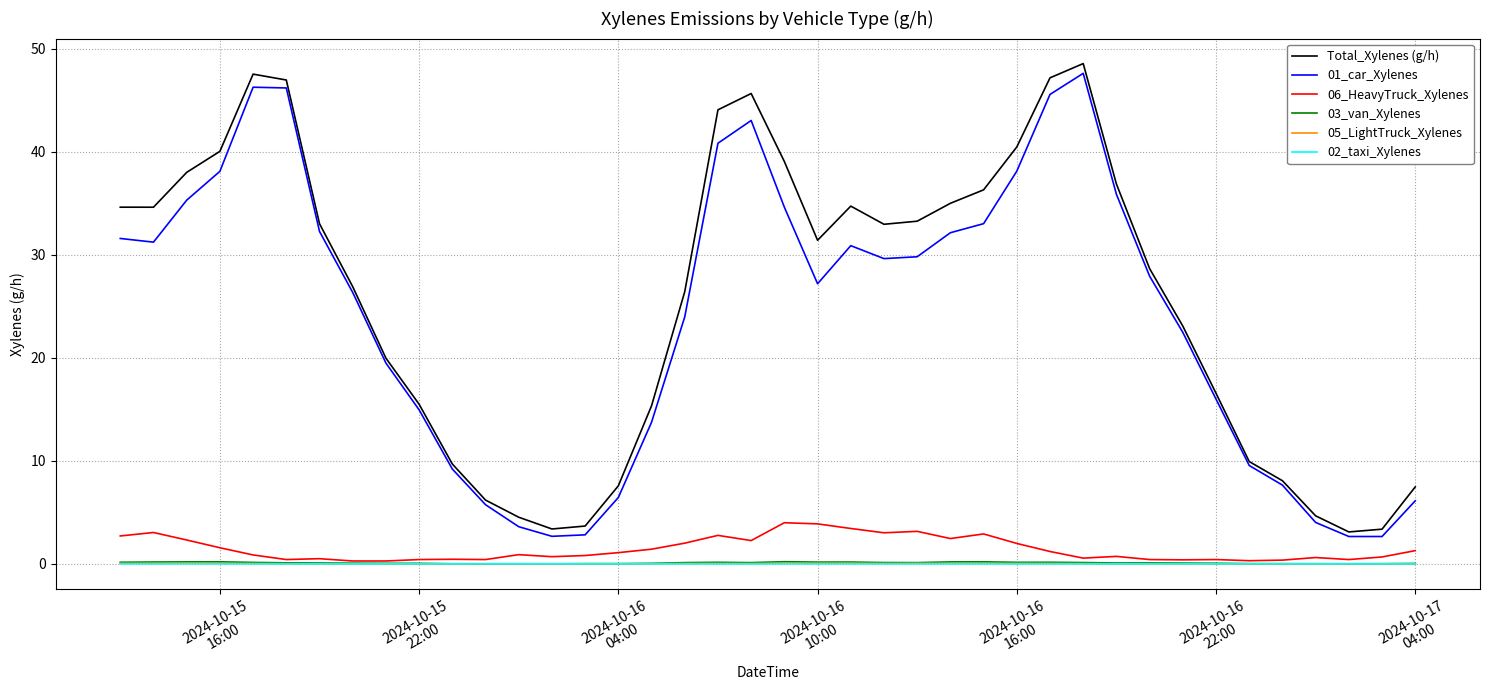

What is the highest value of the Total_Xylenes (g/h) series?

48.6